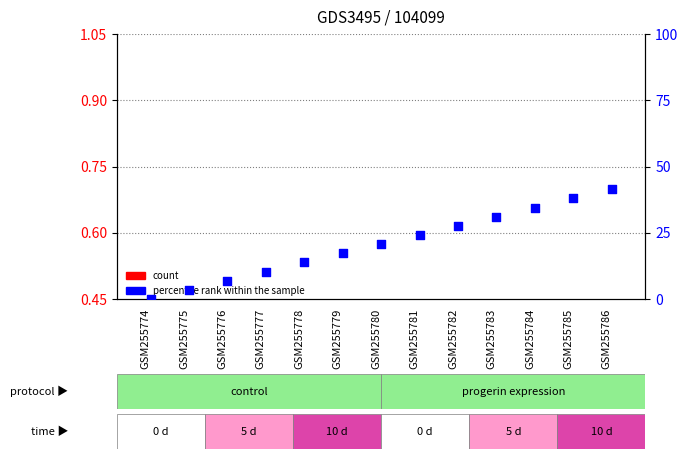

What is the total value across all series at GSM255783?

31.3